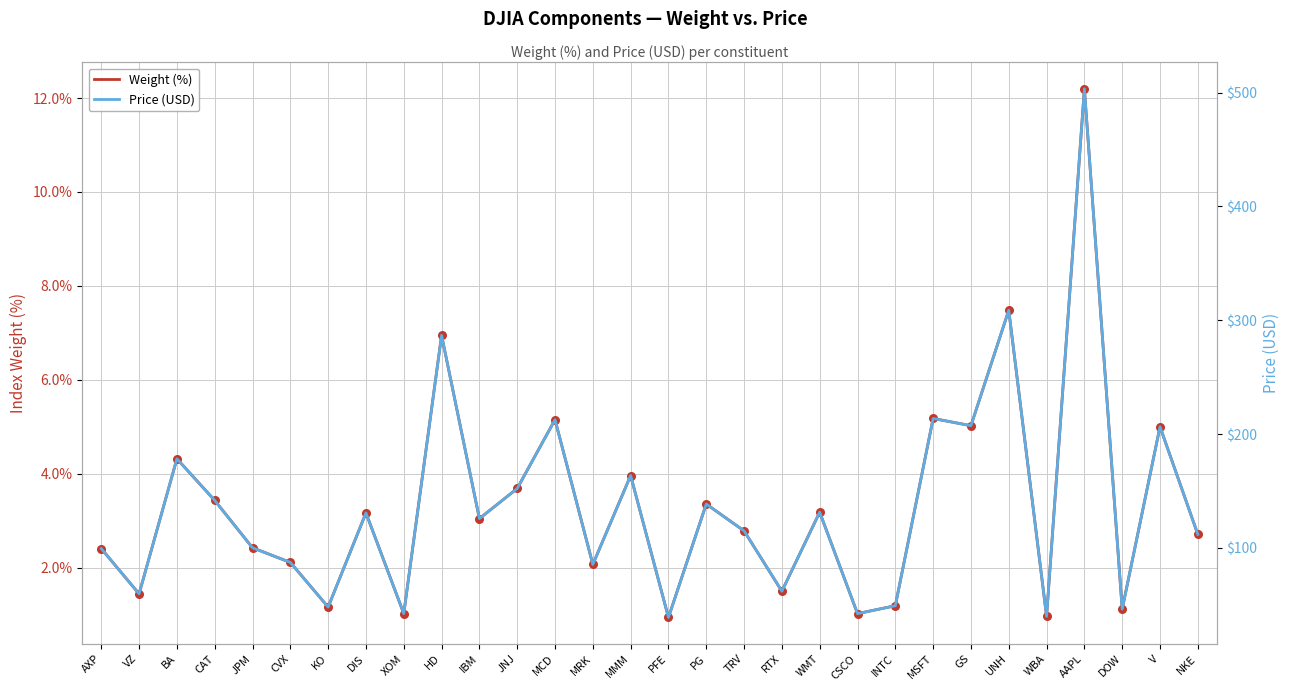

At which category is the sum across all series the highest?

AAPL